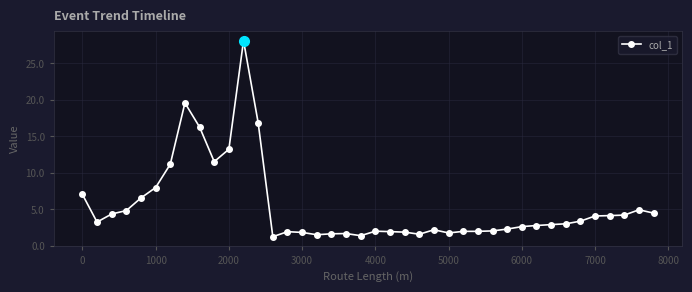

What is the maximum value shown in the chart?

28.1